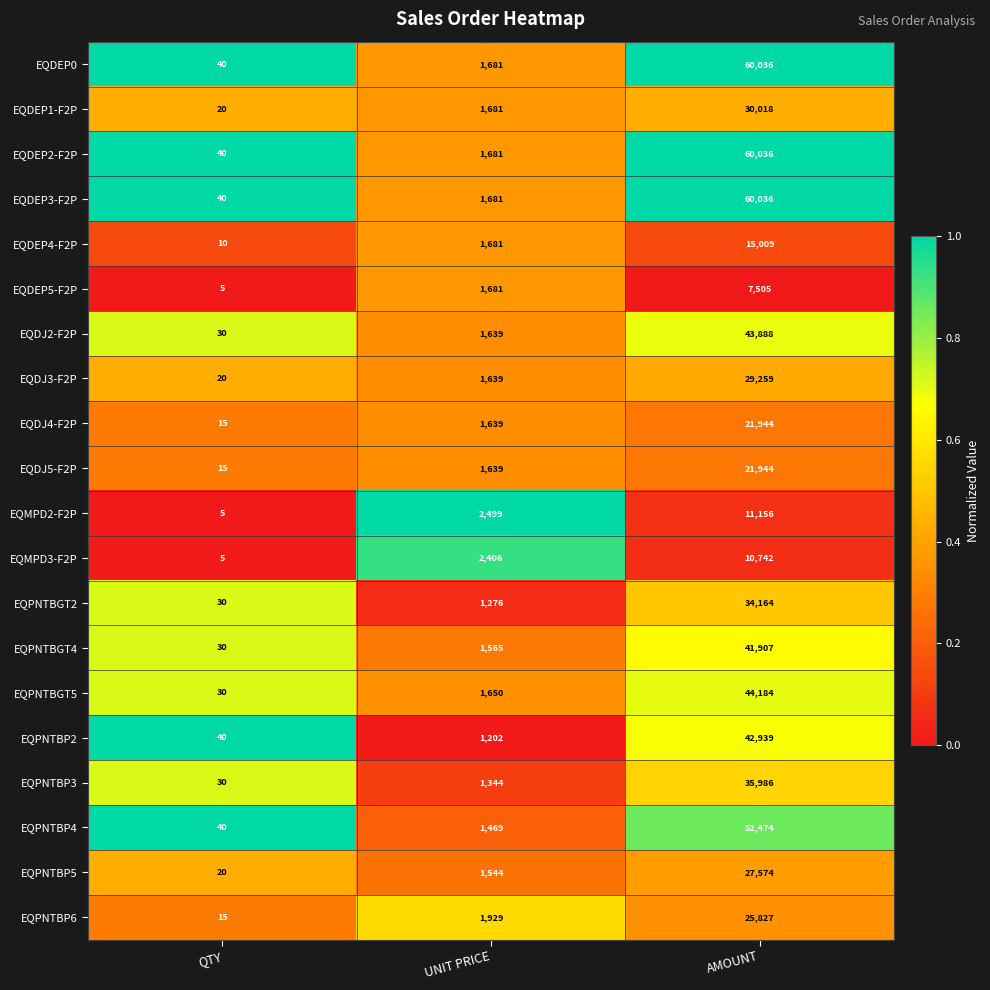

What is the average value of the EQMPD3-F2P series?

4384